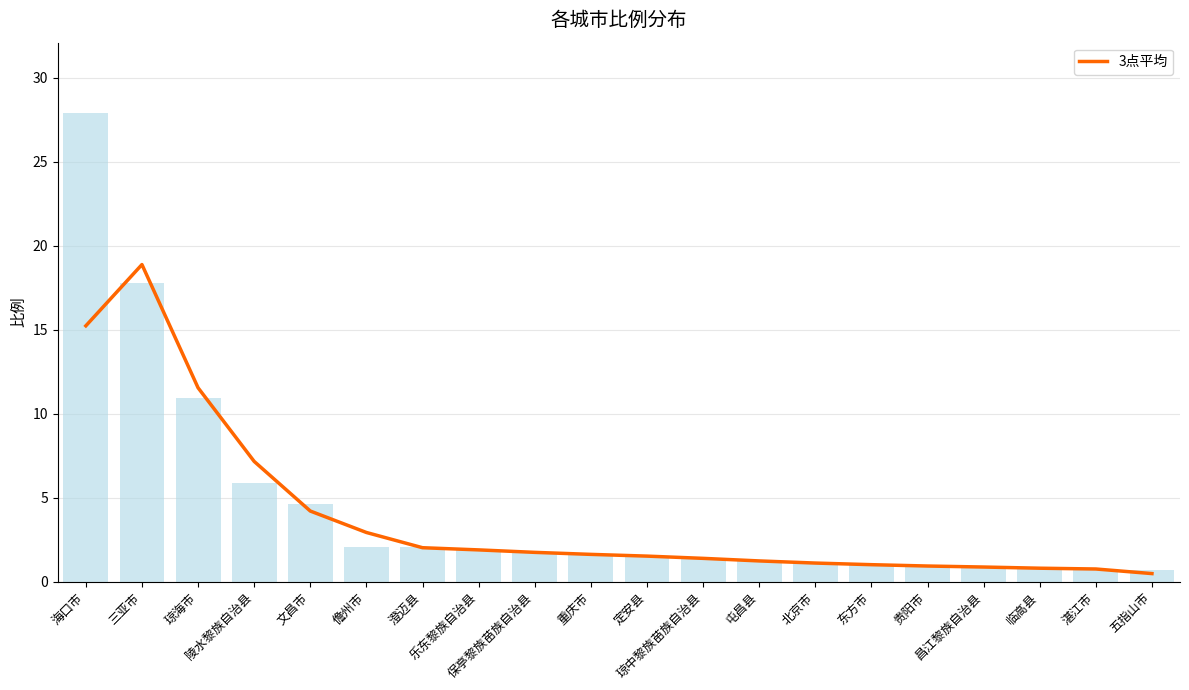

What is the change in value from 屯昌县 to 贵阳市?

-0.3